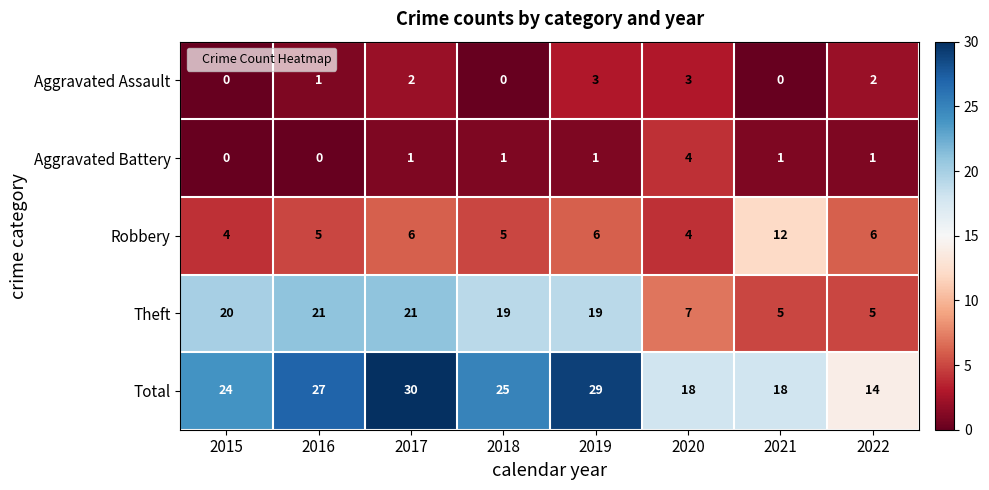

Rank the series by their maximum value, from lowest to highest.

Aggravated Assault, Aggravated Battery, Robbery, Theft, Total